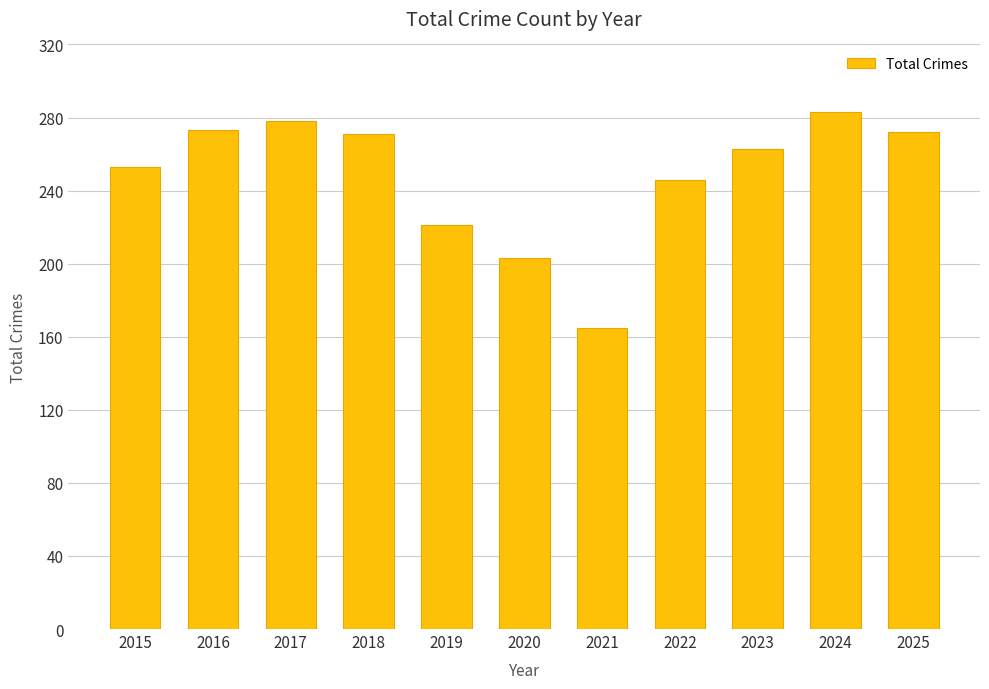

What value does the data have at 2023, to the nearest 5?

265